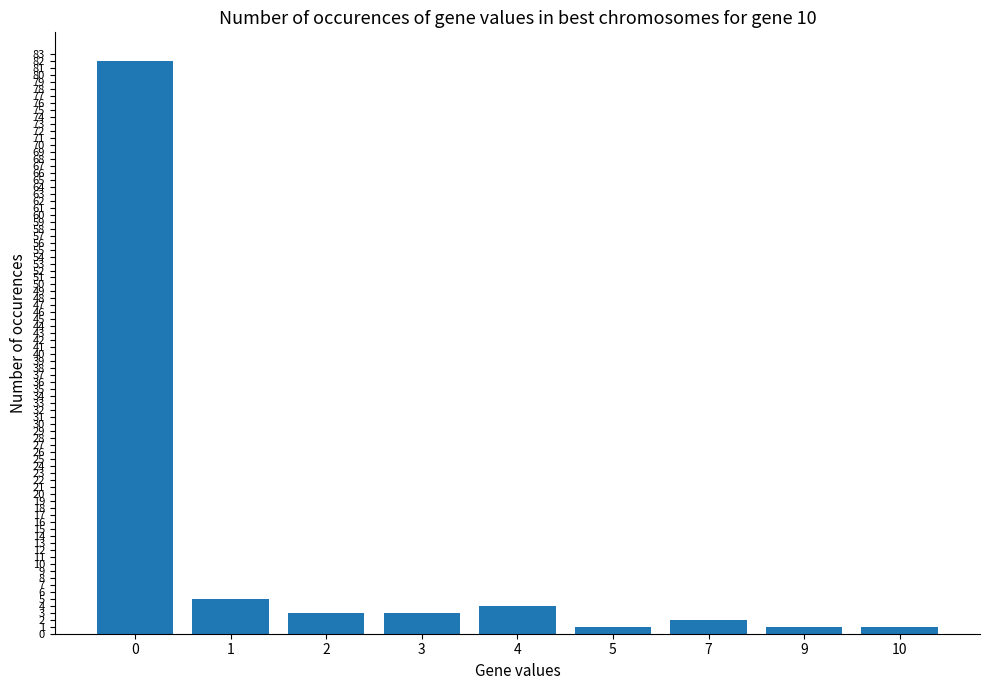

Reading right to left, list all the values displayed in this chart.

10=1	9=1	7=2	5=1	4=4	3=3	2=3	1=5	0=82